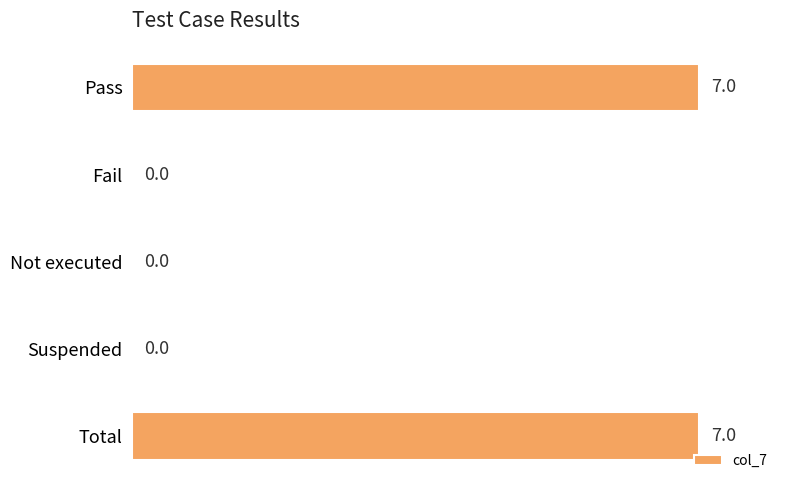

Which has a higher value, Fail or Pass?

Pass